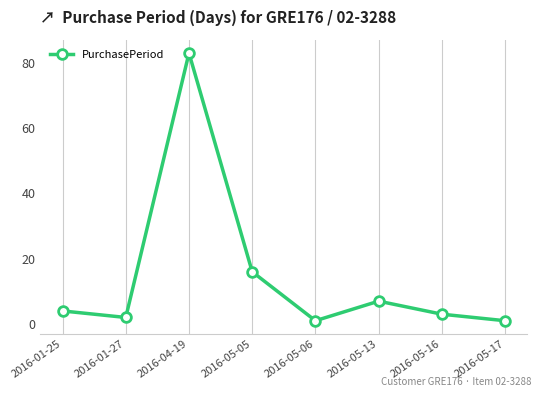

What is the label of the 8th point from the right?

2016-01-25